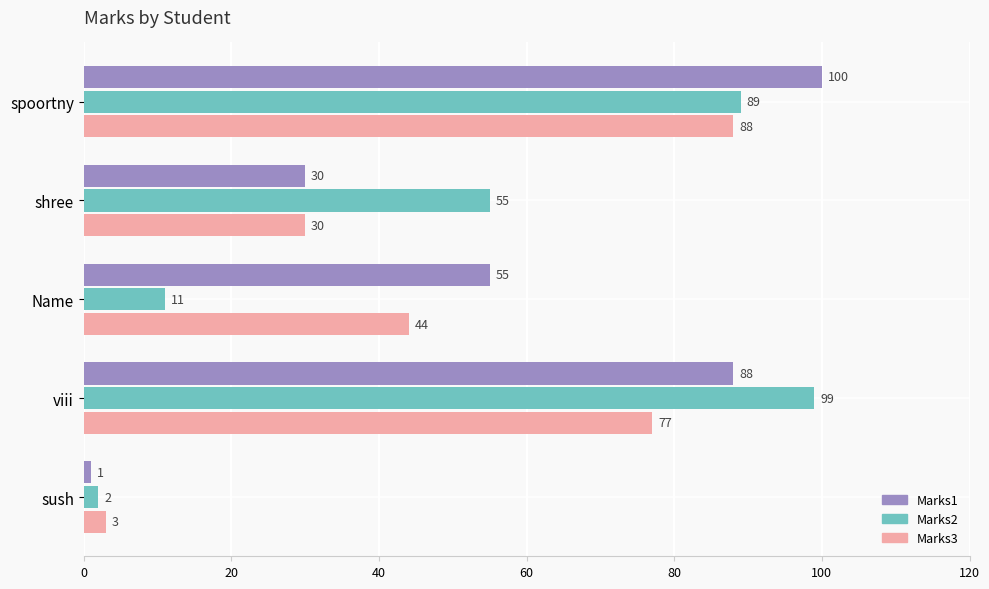

What is the maximum value shown in the chart?

100